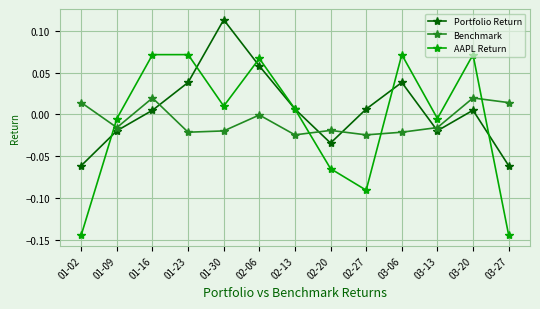

Which series ends up on top after the final intersection of Benchmark and AAPL Return?

Benchmark